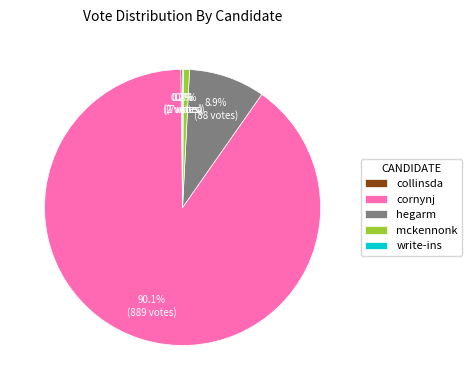

To the nearest percent, what is the average slice percentage?

20%